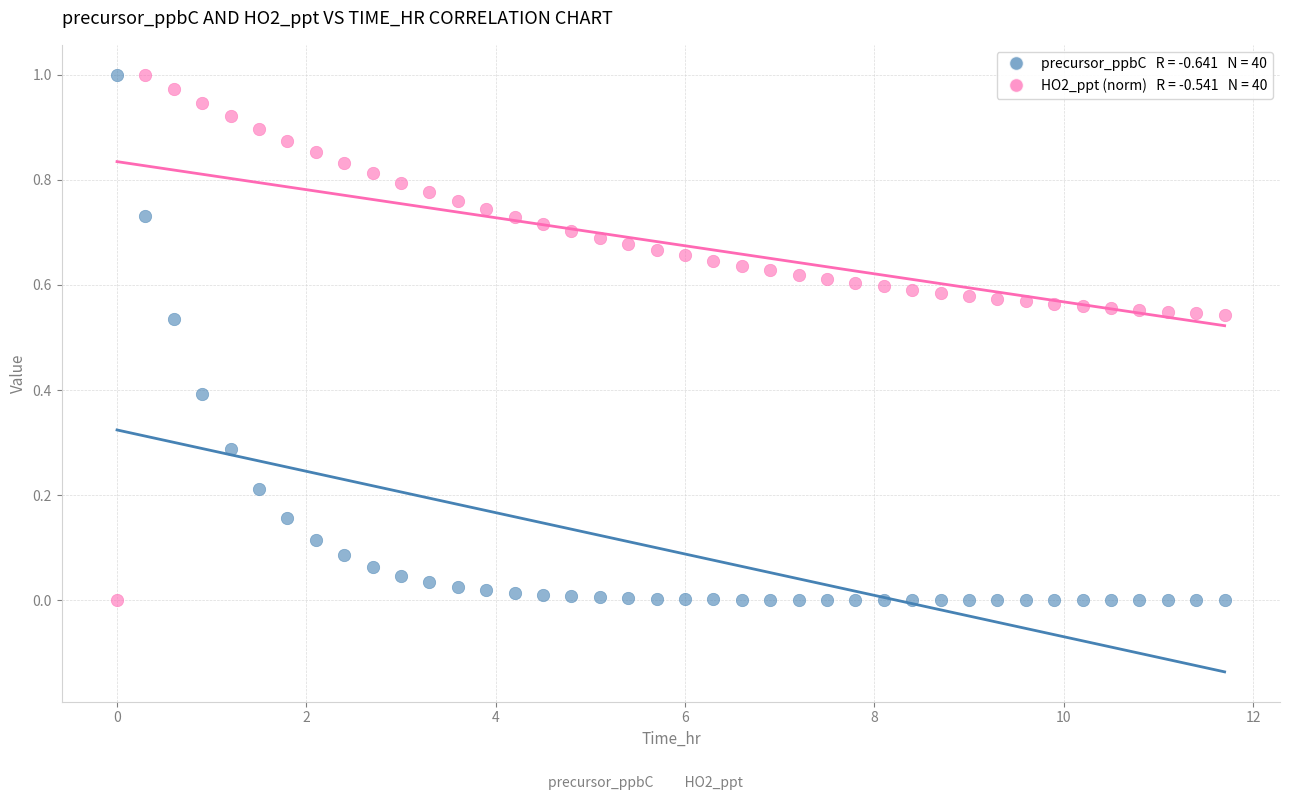

Across all data points, what is the range of X values (max minus min)?

11.7